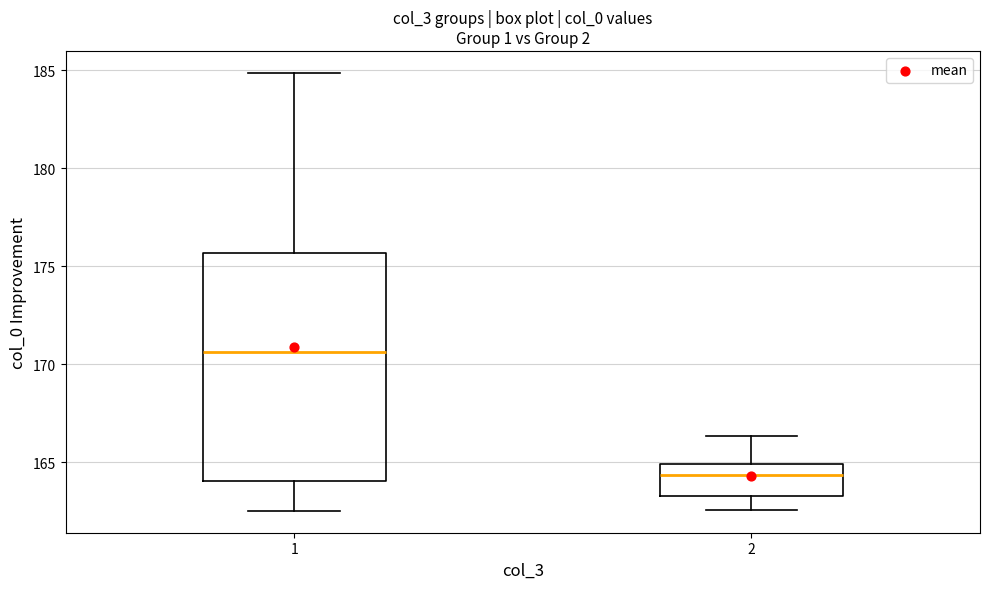

Which box has the lowest median line?

2